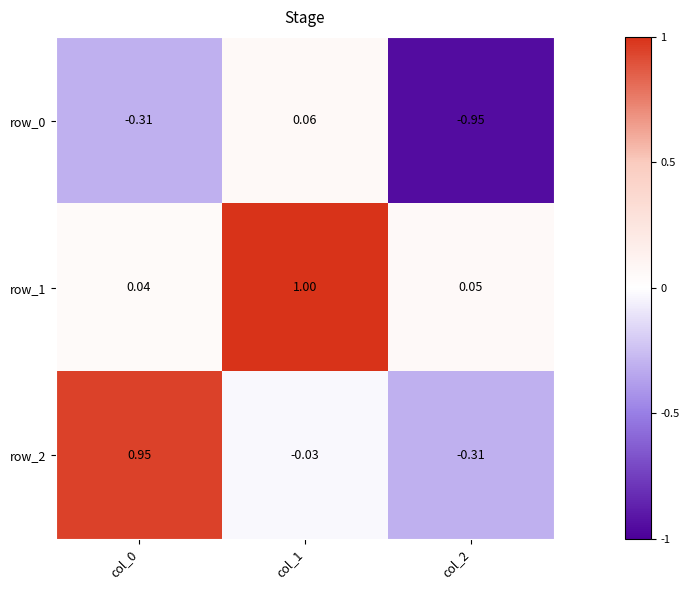

What is the difference between the second highest and minimum values in the row_0 series?

0.6